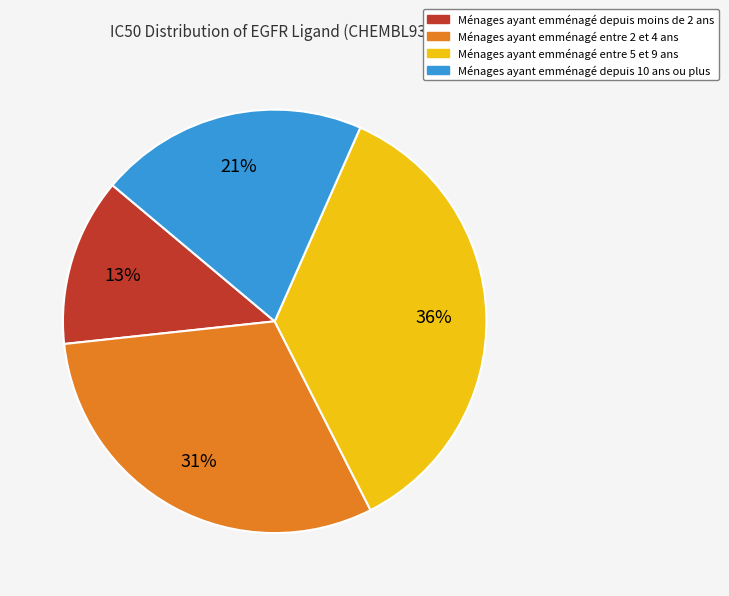

To the nearest percent, what is the average slice percentage?

25%